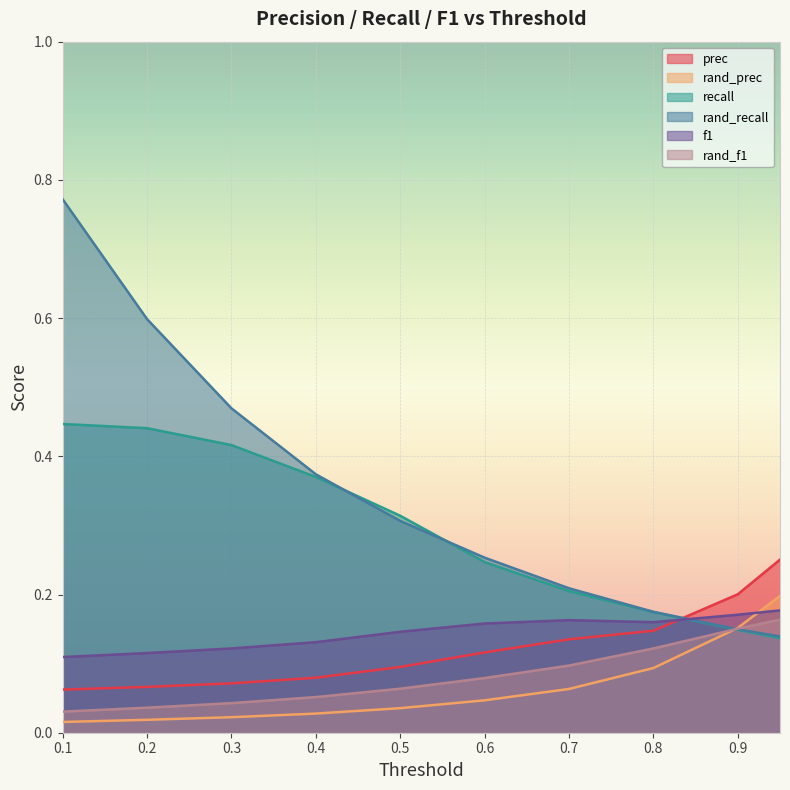

True or false: f1 and prec intersect in this chart.

True